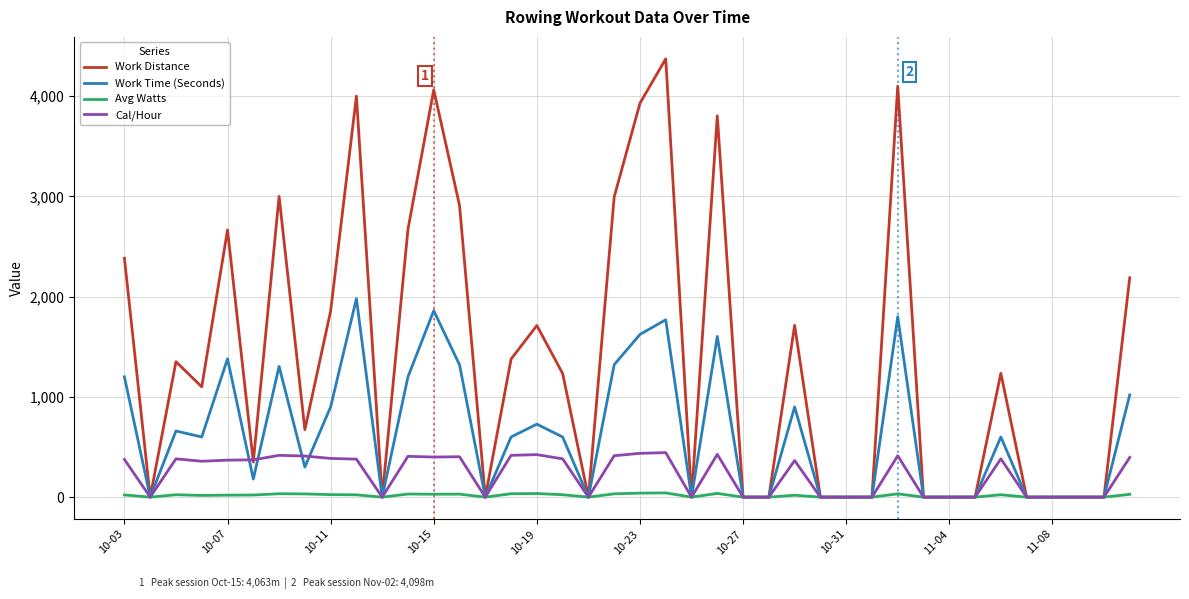

Is this an area chart (filled region under the line)?

No